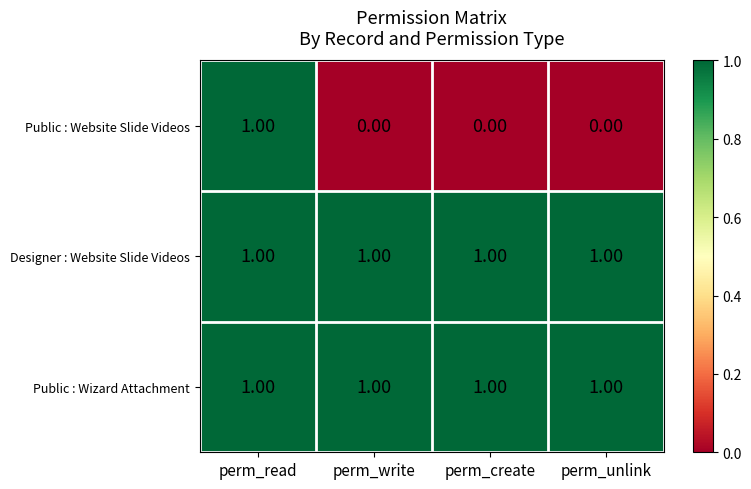

What is the sum of all Designer : Website Slide Videos values?

4